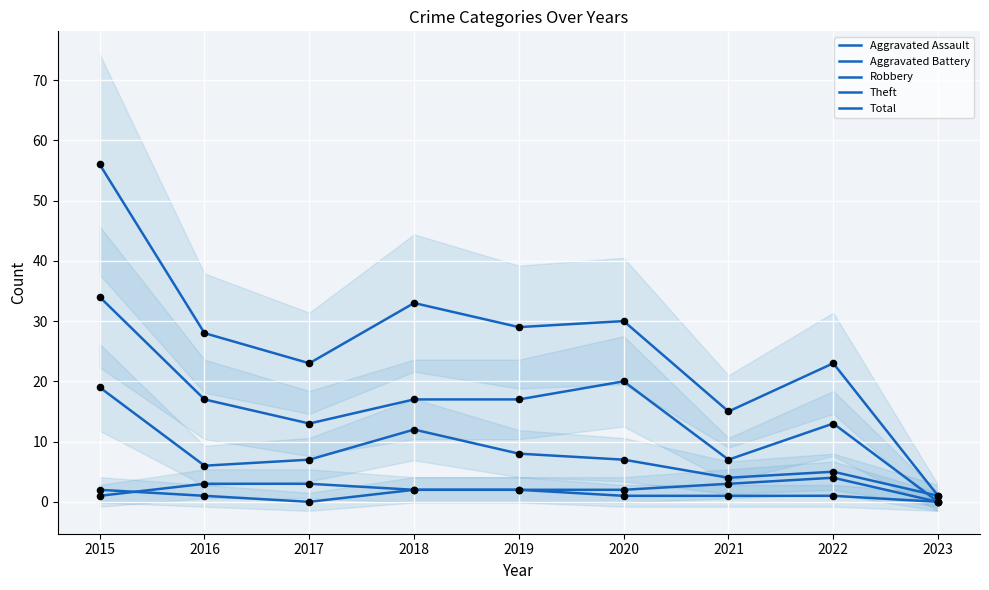

Which series has the largest Y range (max minus min)?

Total